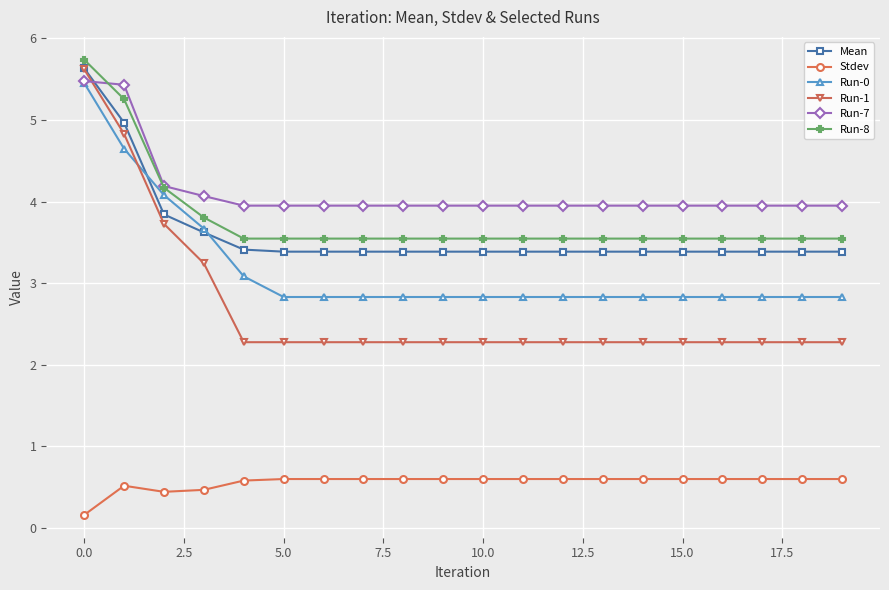

What is the value of the Run-0 point at the 13th from the left?

2.8